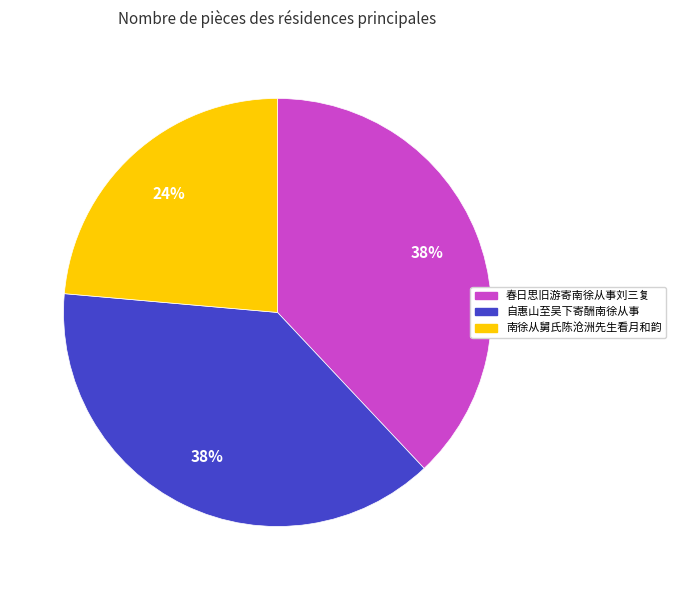

Is there any slice that represents more than half of the pie?

No